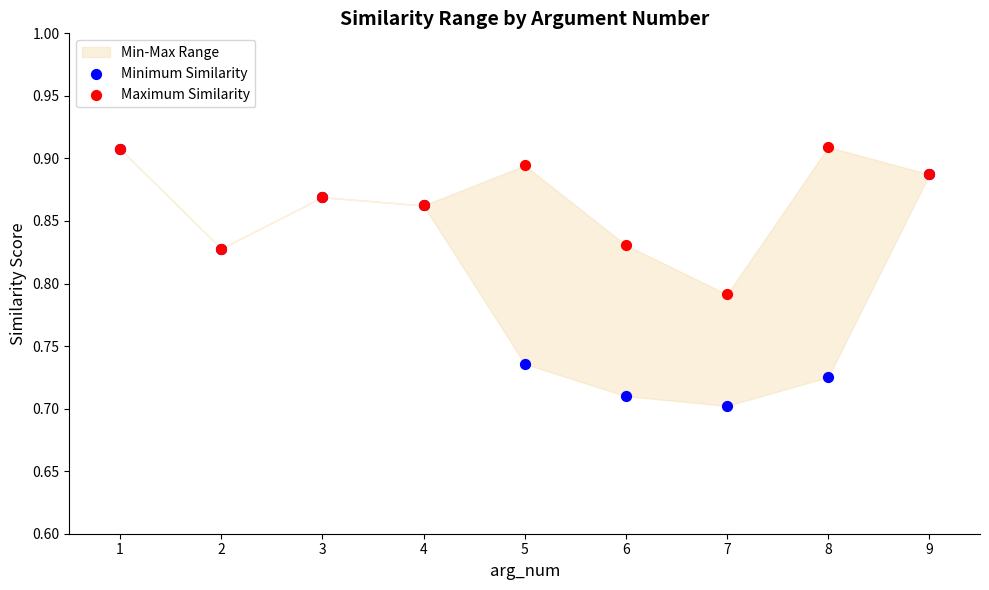

Which series reaches the maximum Y coordinate?

Maximum Similarity